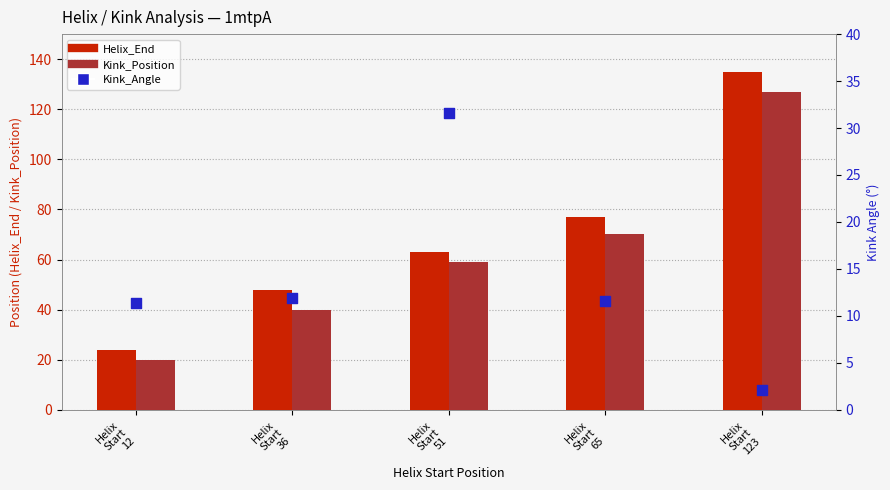

Is the value of Kink_Position at Helix
Start
65 greater than the value of Helix_End at Helix
Start
51?

Yes